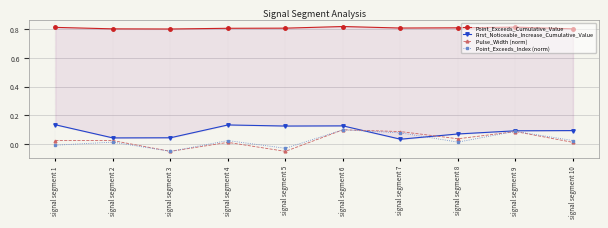

Where is the first local minimum for First_Noticeable_Increase_Cumulative_Value?

signal segment 2